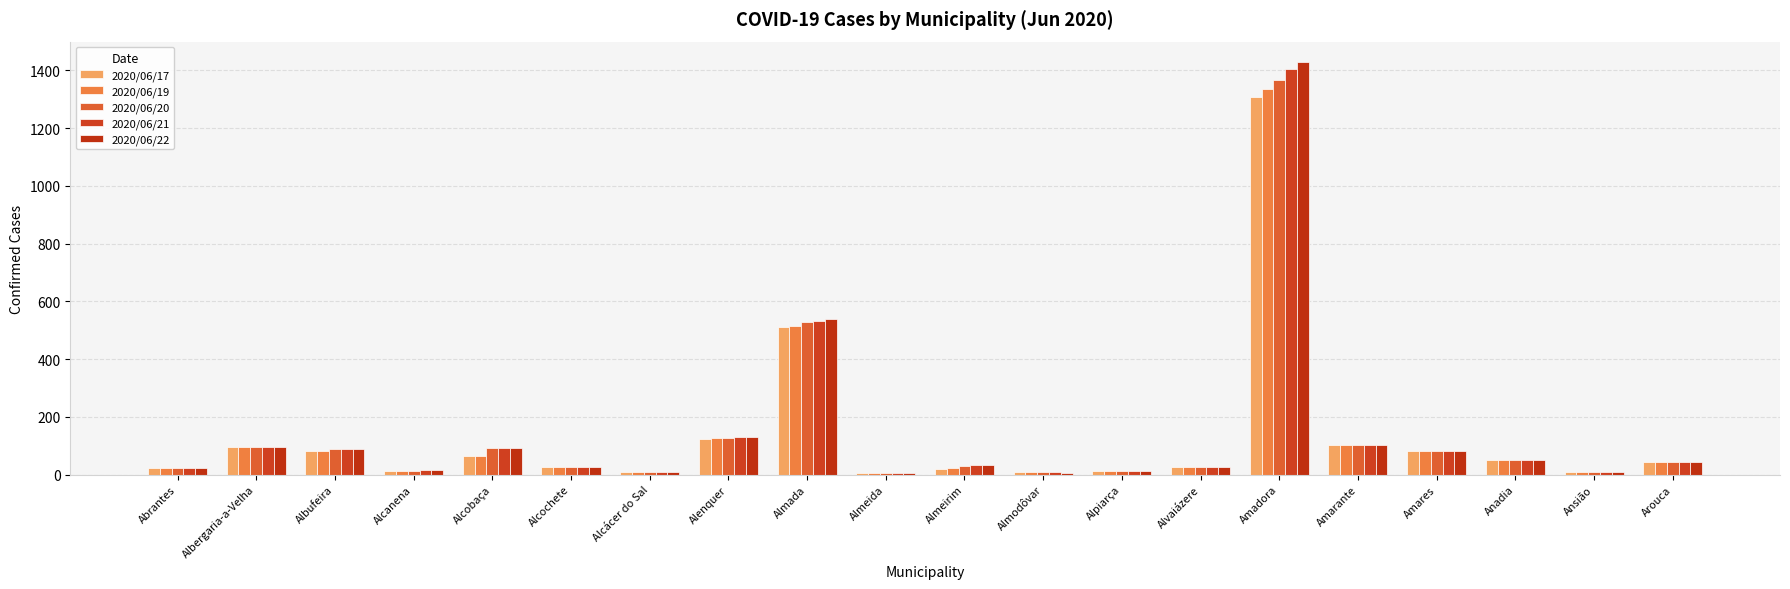

The value of 2020/06/17 at Albufeira is 81. True or false?

True